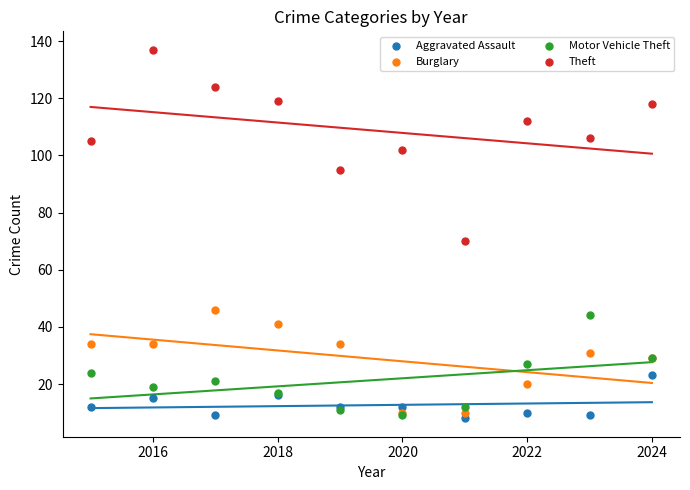

Across all series, what Y value is closest to 72?

70